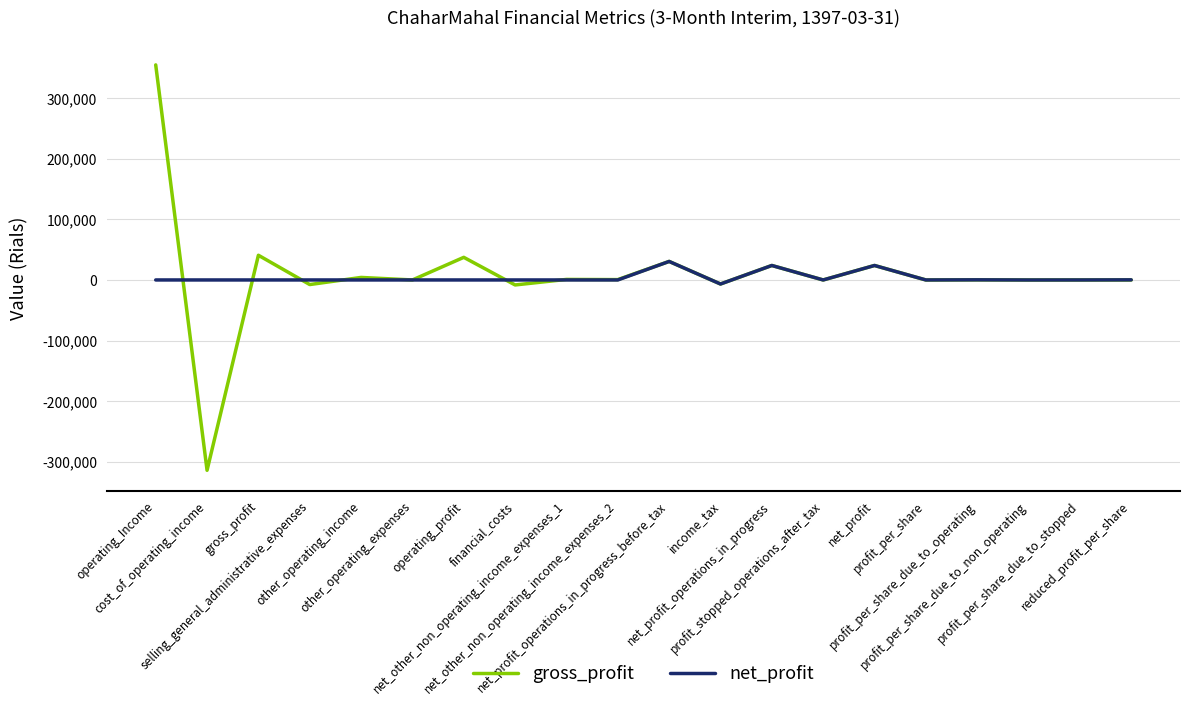

Is the value of gross_profit at operating_Income greater than the value of net_profit at reduced_profit_per_share?

Yes